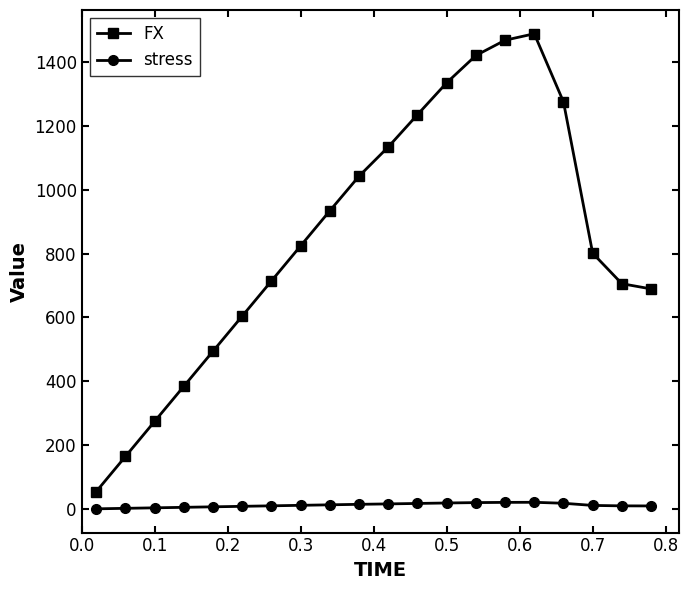

List the series in order of their overall mean, lowest first.

stress, FX